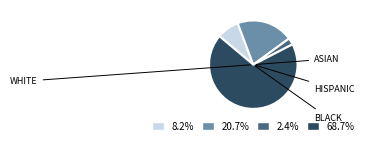

Is there any slice that represents more than half of the pie?

Yes